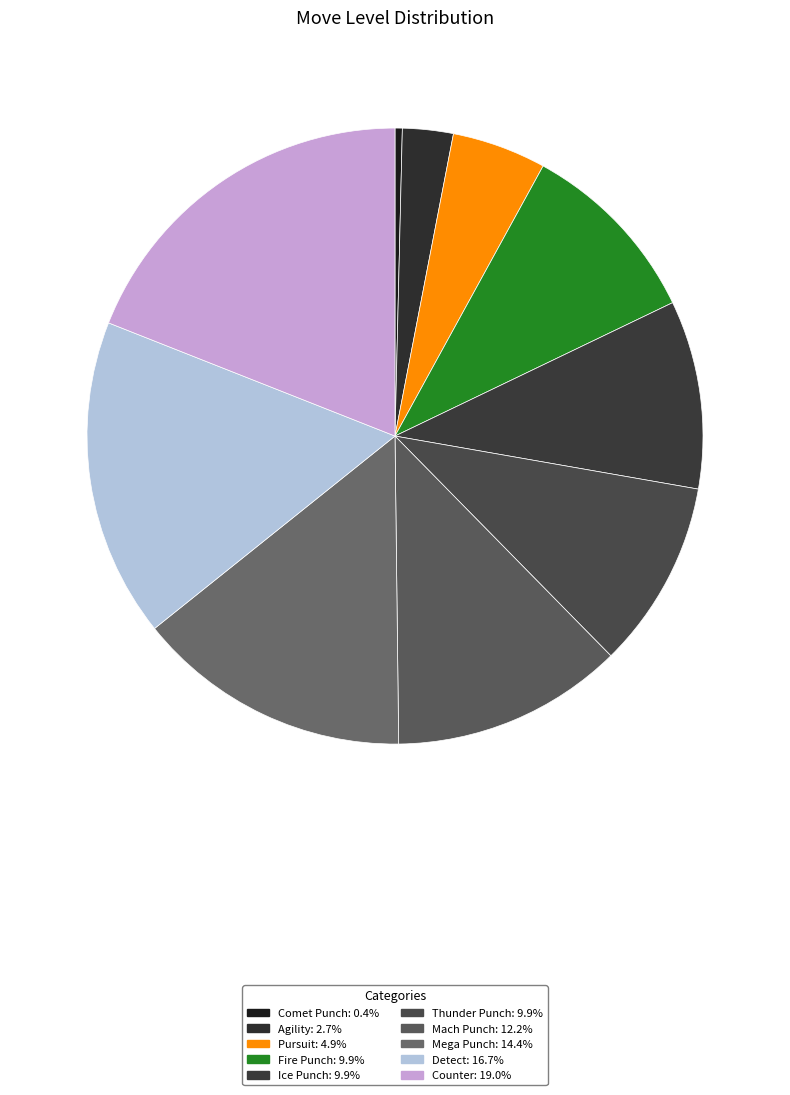

Does Comet Punch account for over 50% of the chart?

No